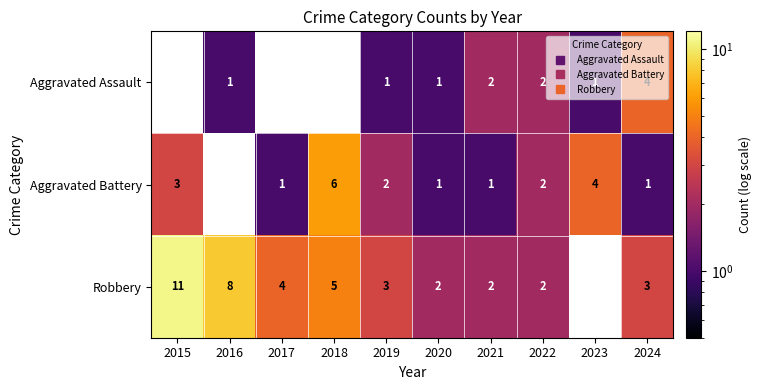

Which category has the lowest value across all series?

2016